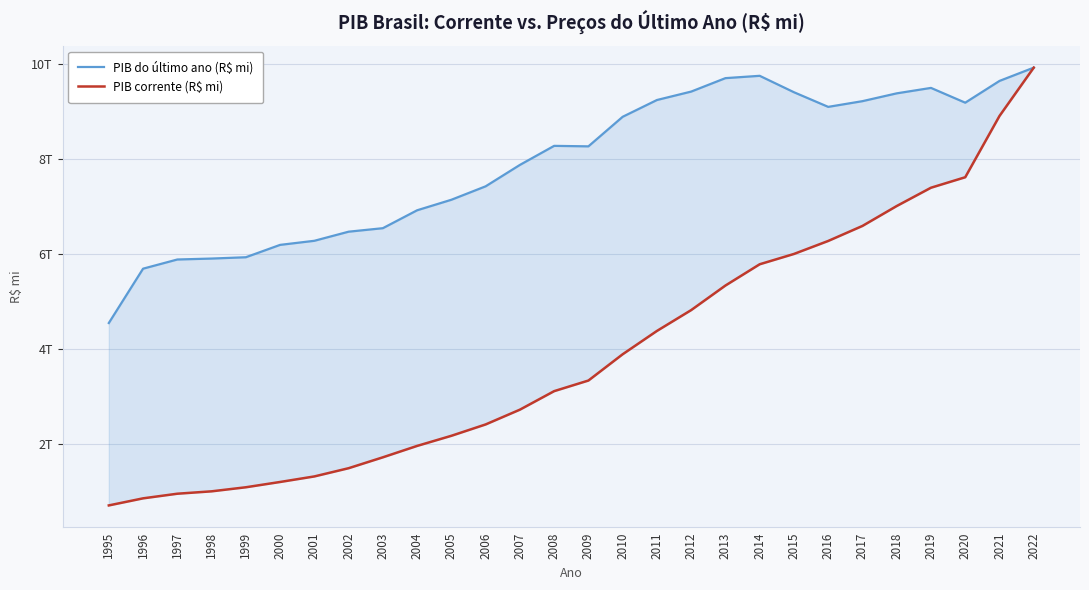

What are all the series names shown in the legend?

PIB do último ano (R$ mi), PIB corrente (R$ mi)